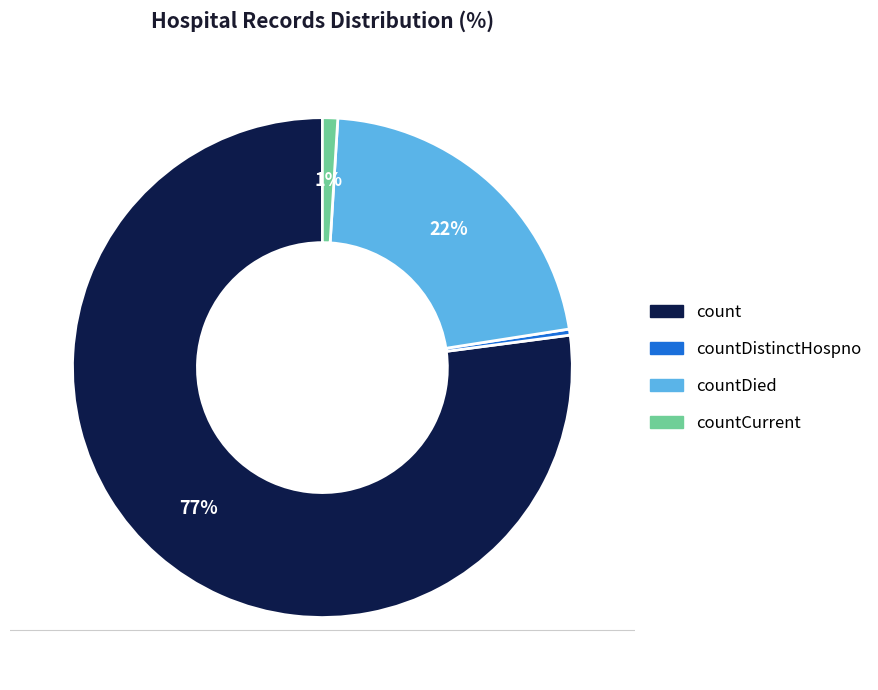

Count the number of slices in the pie.

4